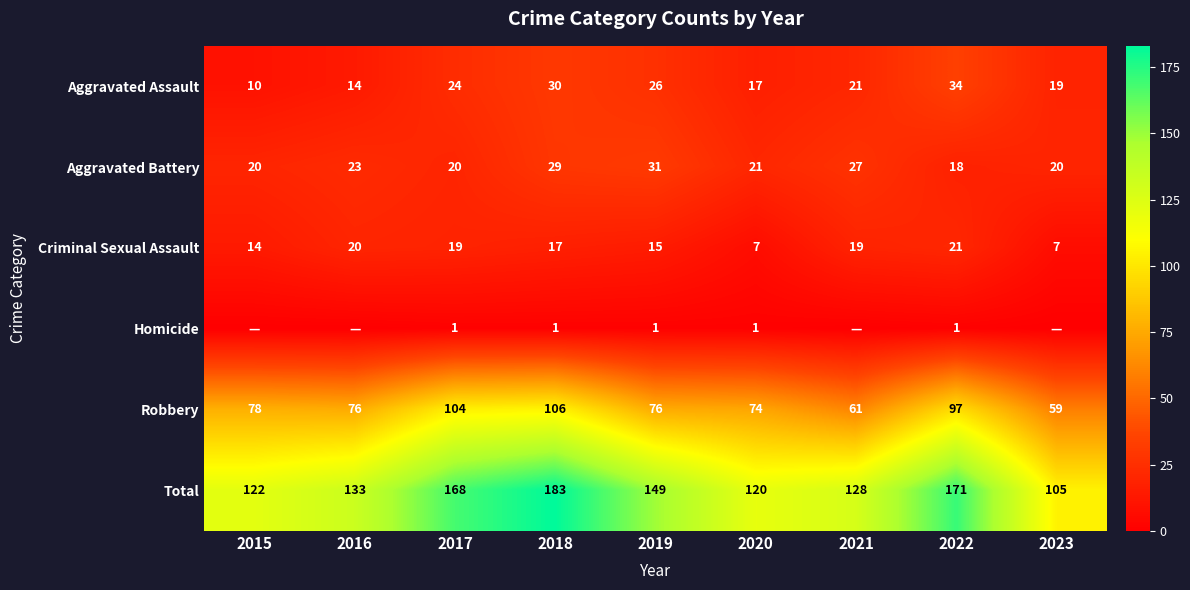

The value of Total at 2020 is 61. True or false?

False